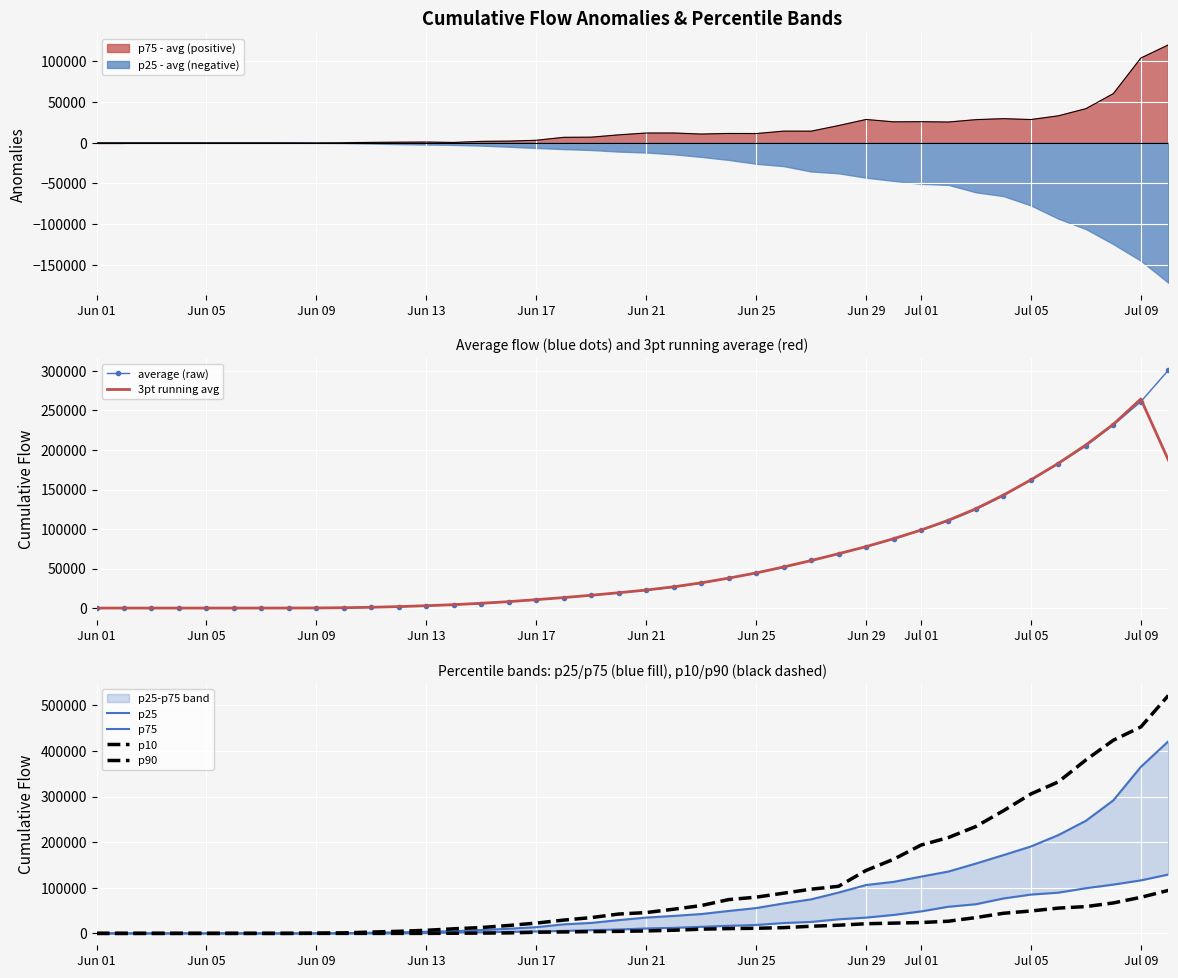

True or false: average (raw) and p75 cross at least once.

True